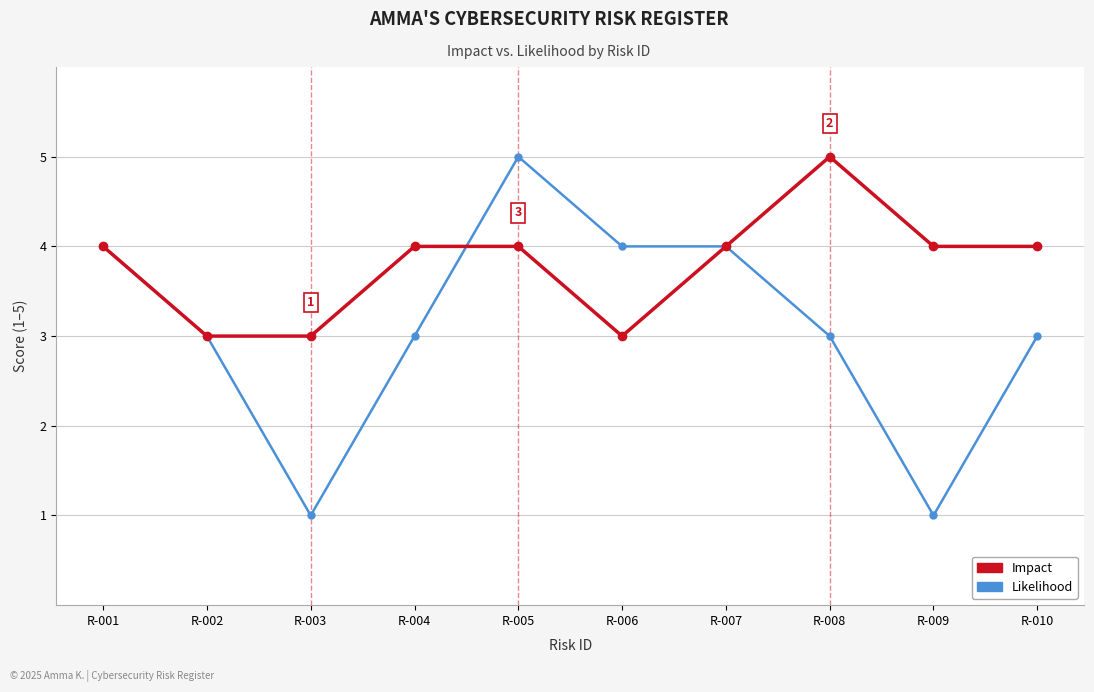

The Impact series shows 4 at R-004. True or false?

True